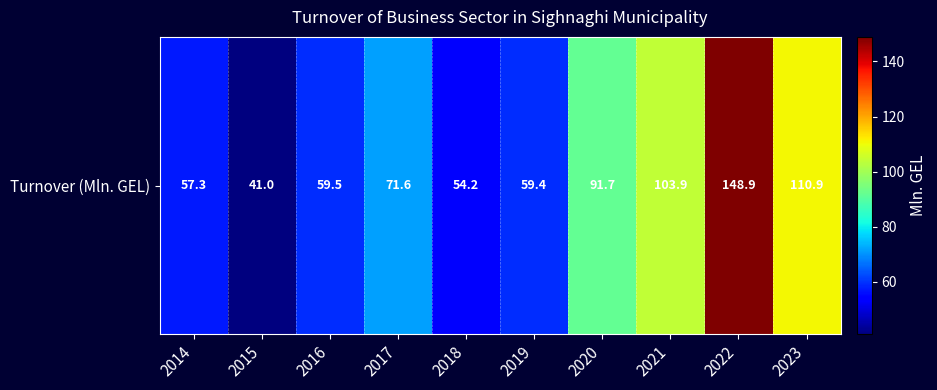

Approximately how many times larger is the value at 2014 compared to 2016?

1.0